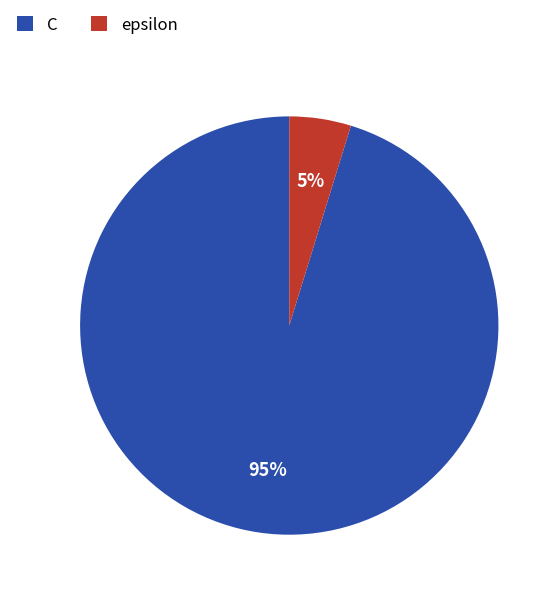

What is the ratio of the value at epsilon to the value at C?

0.1